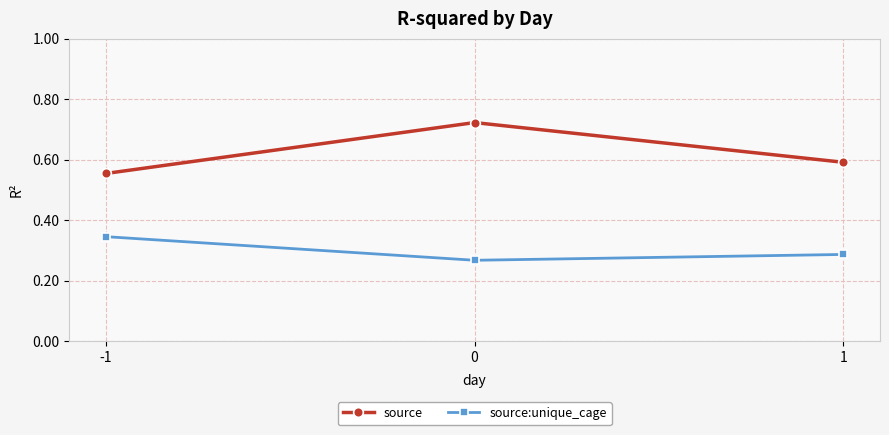

Which series has the widest spread of values?

source